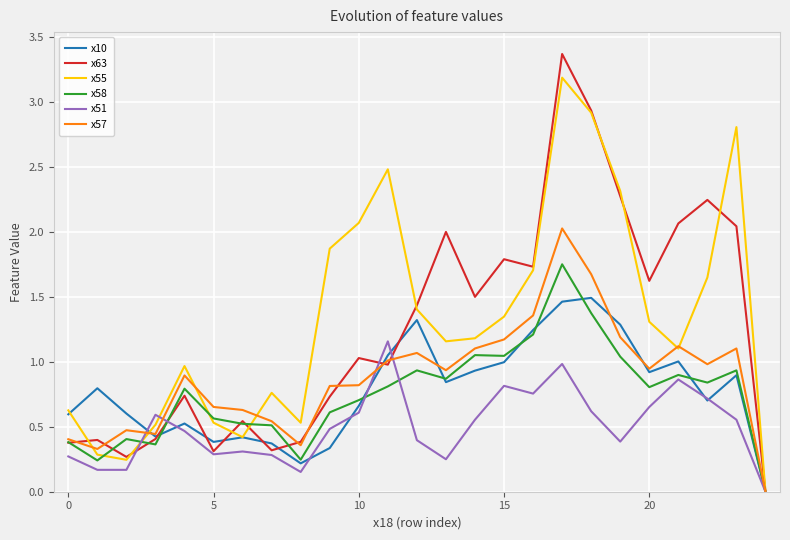

List the series in order of their peak value, highest first.

x63, x55, x57, x58, x10, x51